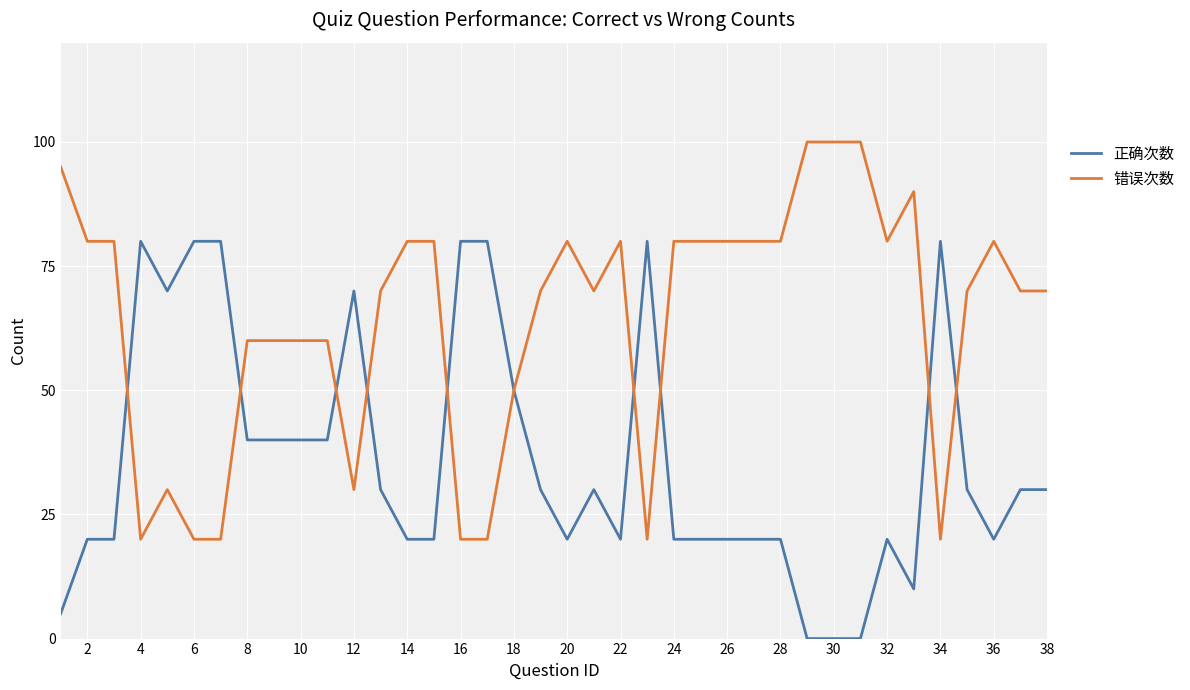

Rank the series by their average value, from lowest to highest.

正确次数, 错误次数